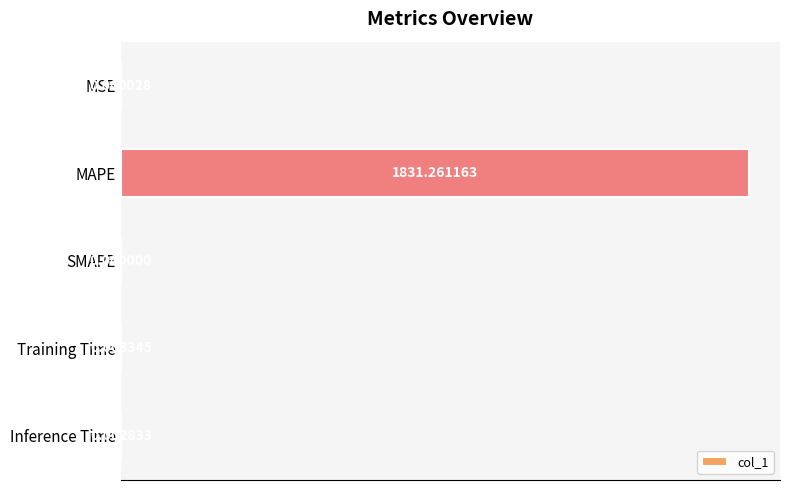

Which has a higher value, MSE or MAPE?

MAPE